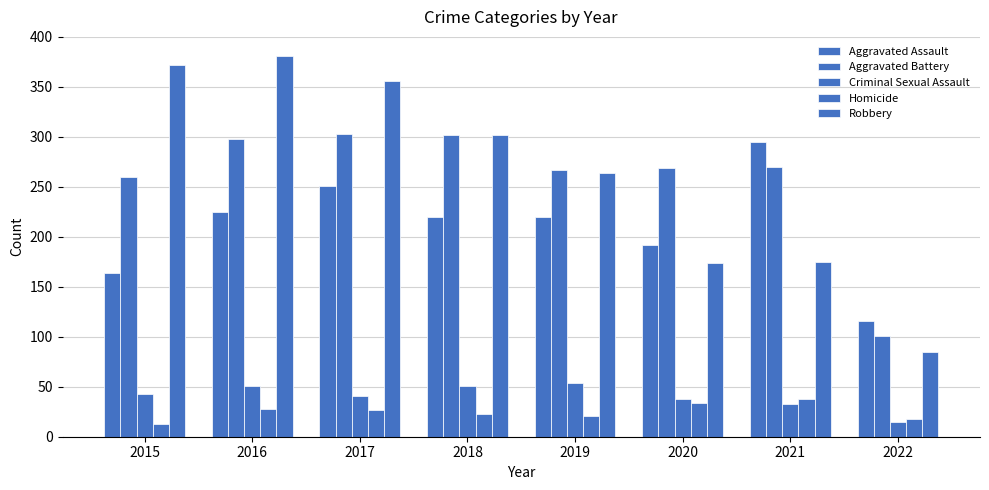

What is the average value of the Robbery series?

264